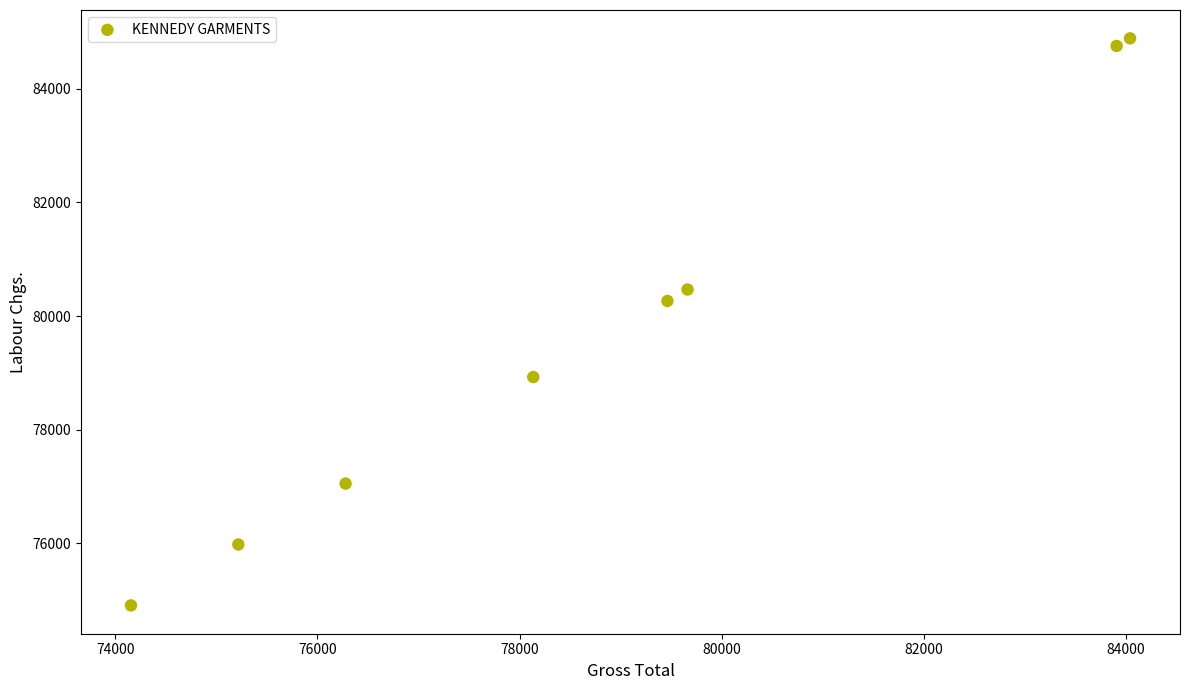

What is the range of X values (max minus min)?

9884